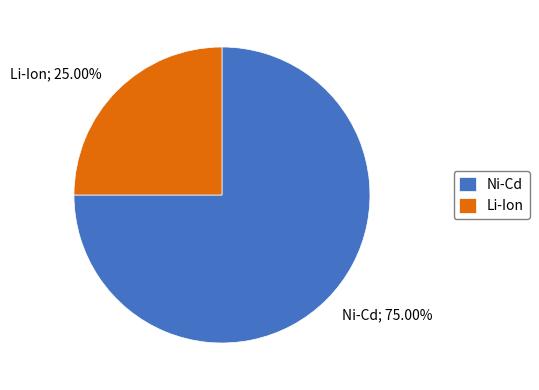

Does Ni-Cd account for over 50% of the chart?

Yes